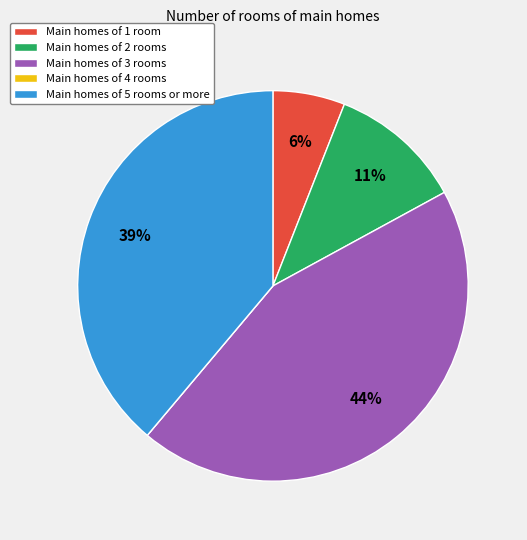

To the nearest percent, what is the average slice percentage?

20%